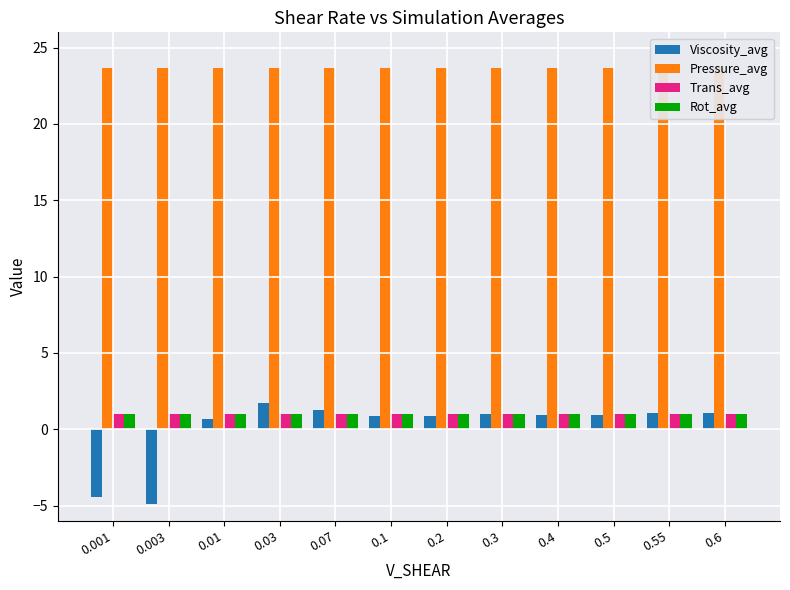

Is it true that Pressure_avg equals 23.6 at 0.55?

True